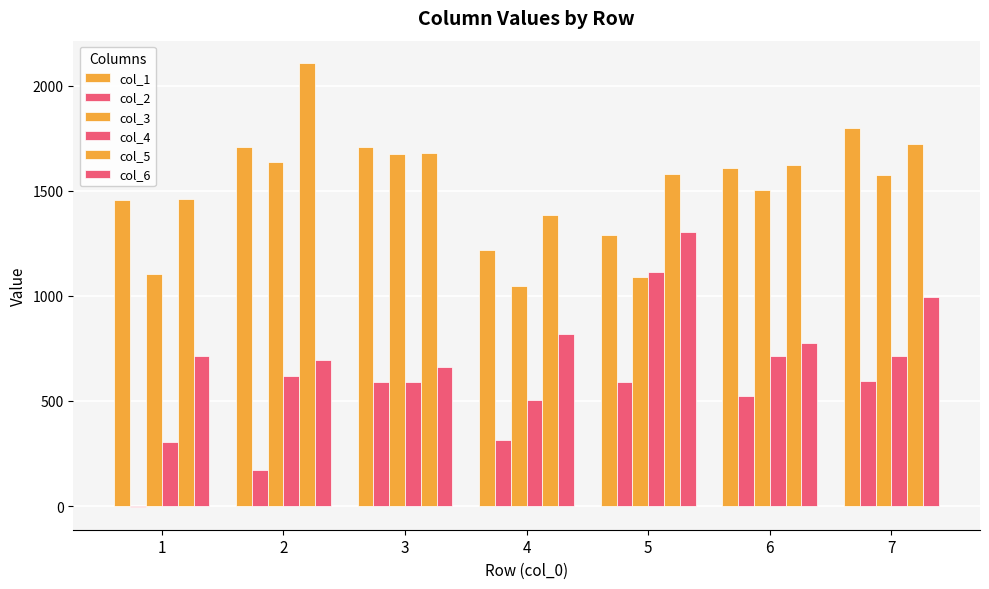

Reading left to right, extract all data points from this chart.

col_1: 1=1457	2=1707	3=1707	4=1217	5=1291	6=1607	7=1800
col_2: 1=-7	2=173	3=589	4=316	5=591	6=523	7=597
col_3: 1=1102	2=1636	3=1677	4=1045	5=1088	6=1505	7=1576
col_4: 1=303	2=621	3=590	4=503	5=1113	6=712	7=714
col_5: 1=1460	2=2109	3=1679	4=1386	5=1580	6=1624	7=1722
col_6: 1=712	2=696	3=660	4=817	5=1305	6=776	7=993